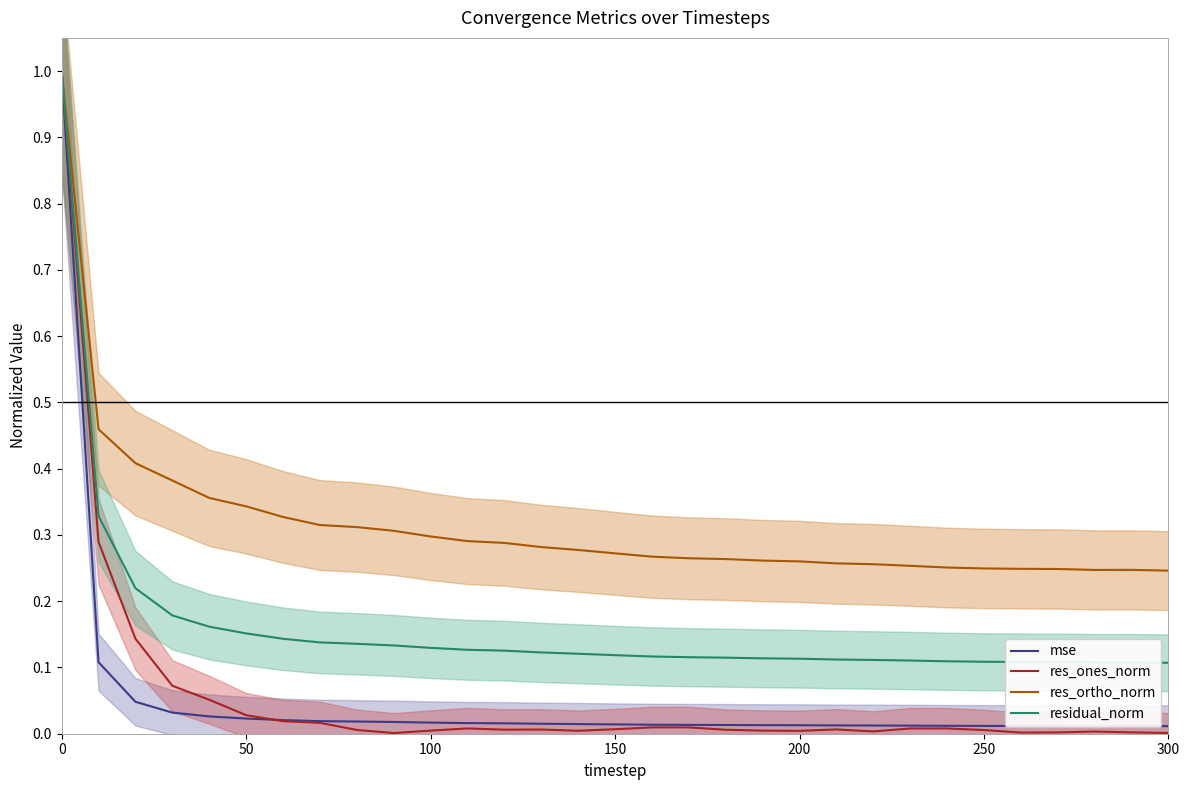

What is the sum of all res_ones_norm values?

1.7